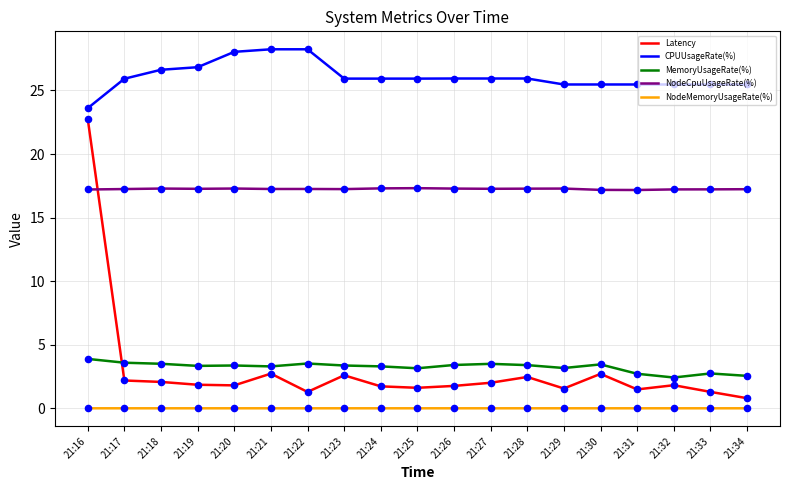

Which series has the largest total across all categories?

CPUUsageRate(%)